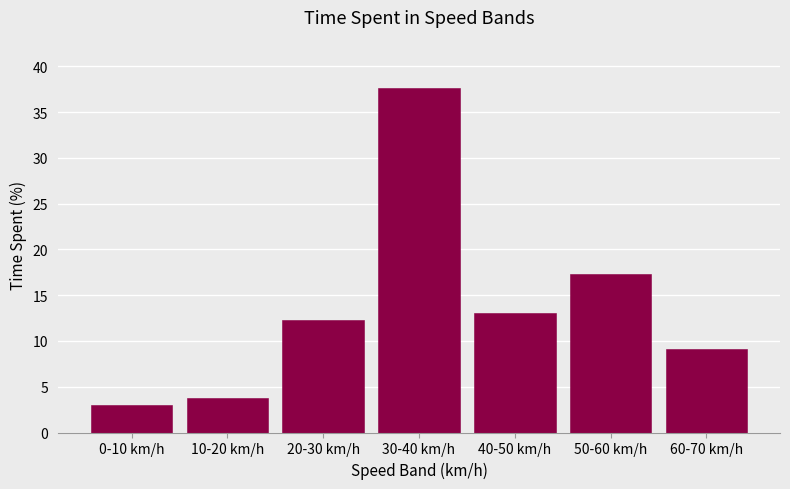

Reading right to left, extract all data points from this chart.

60-70 km/h=9.2	50-60 km/h=17.4	40-50 km/h=13.1	30-40 km/h=37.6	20-30 km/h=12.3	10-20 km/h=3.7	0-10 km/h=3.0